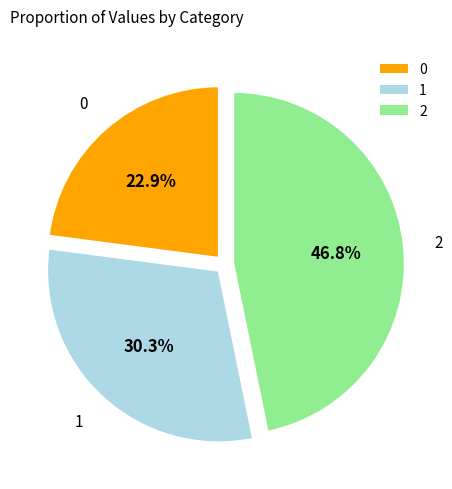

To the nearest percent, what is the average slice percentage?

33%